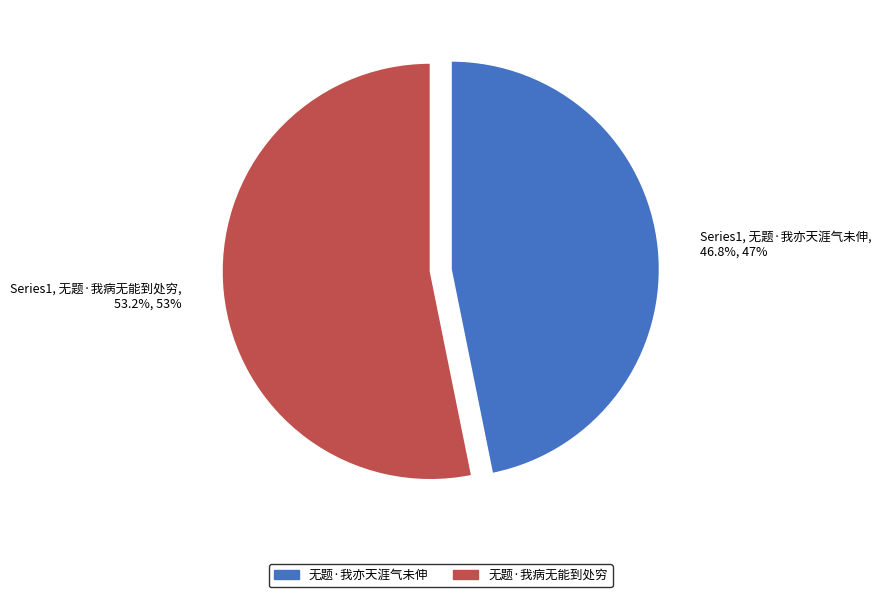

To the nearest percent, what is the average slice percentage?

50%